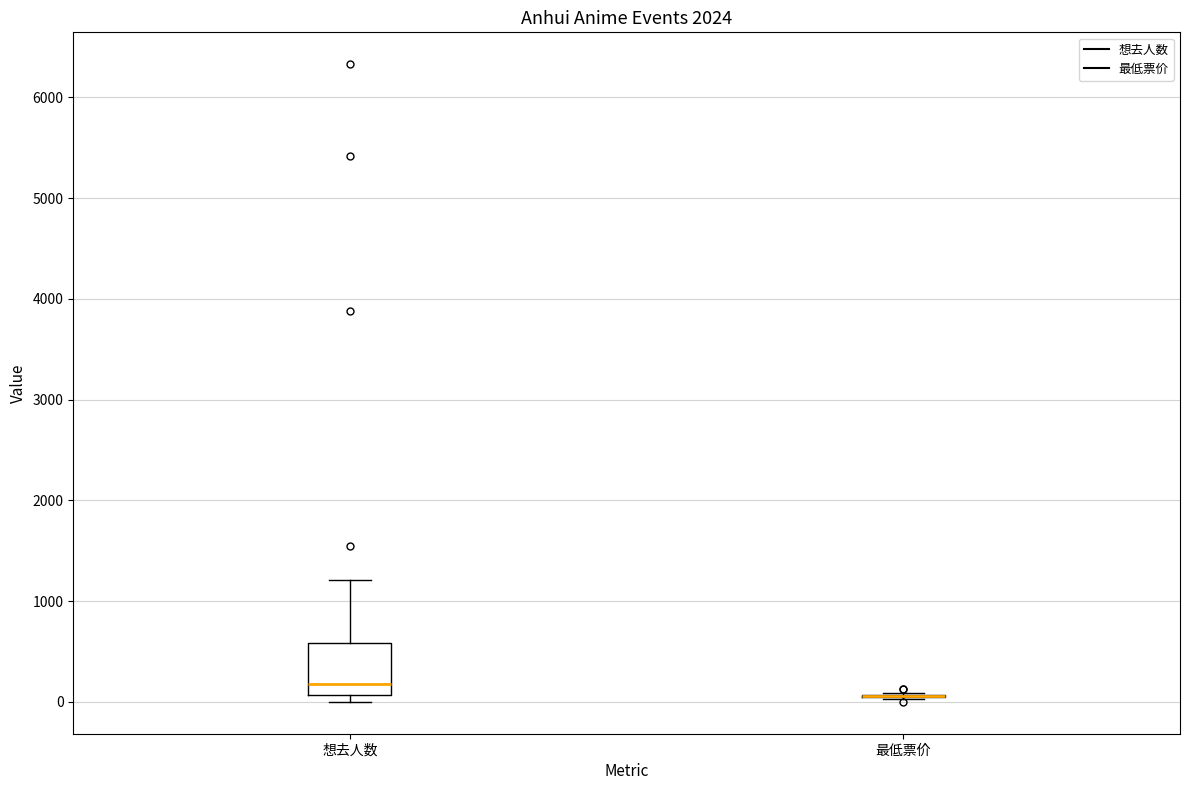

Comparing the boxes themselves (not the whiskers), which one is the tallest?

想去人数